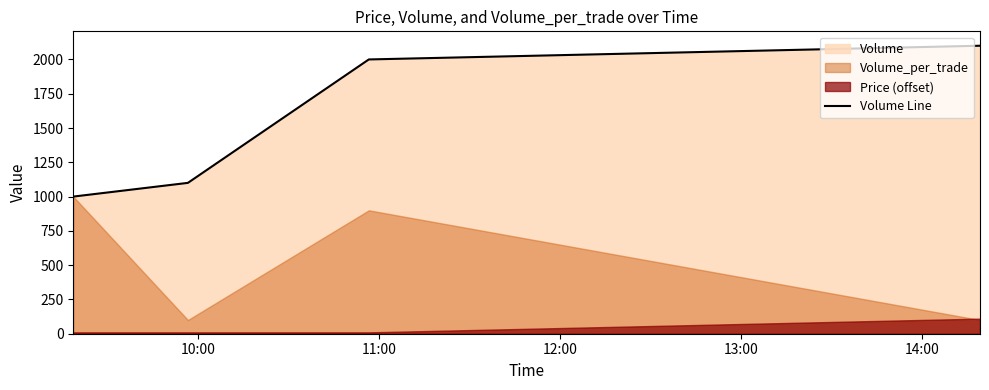

True or false: Volume Line has more than 0 interior local peaks.

False